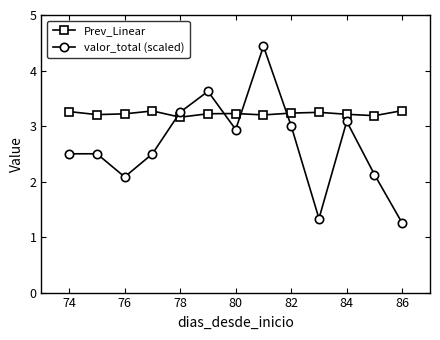

Does the chart have visible grid lines?

No